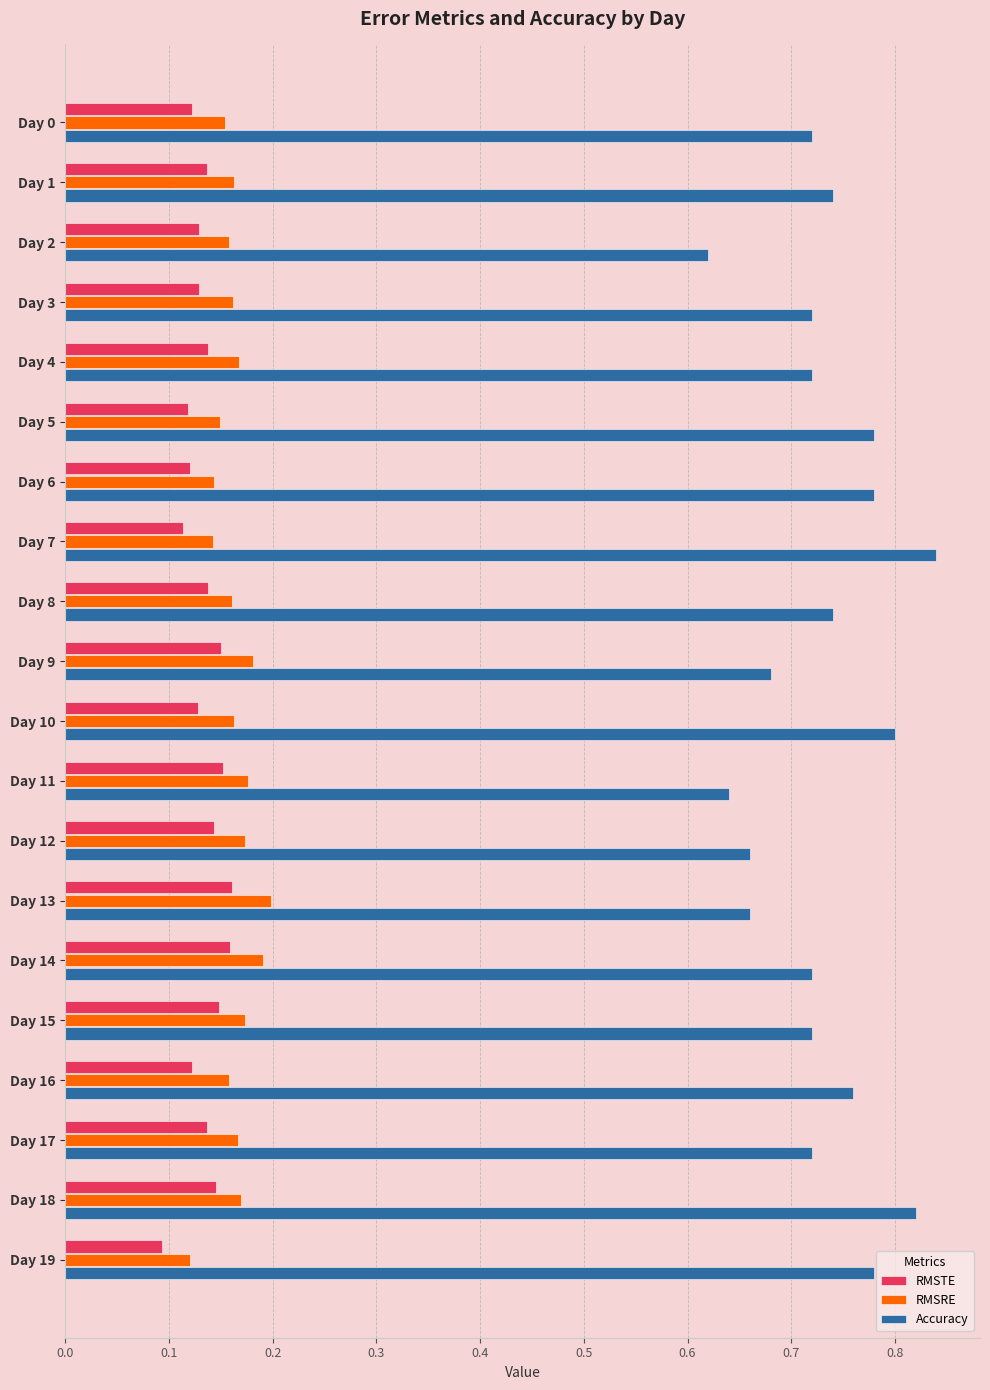

What is the sum of the RMSRE values at Day 6 and Day 7?

0.3